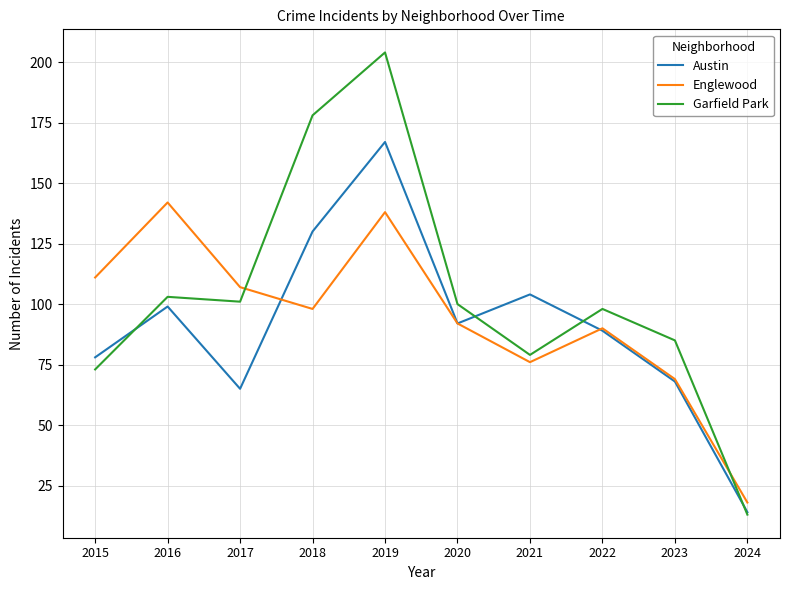

Read the Austin value at 2021, to the nearest 50.

100